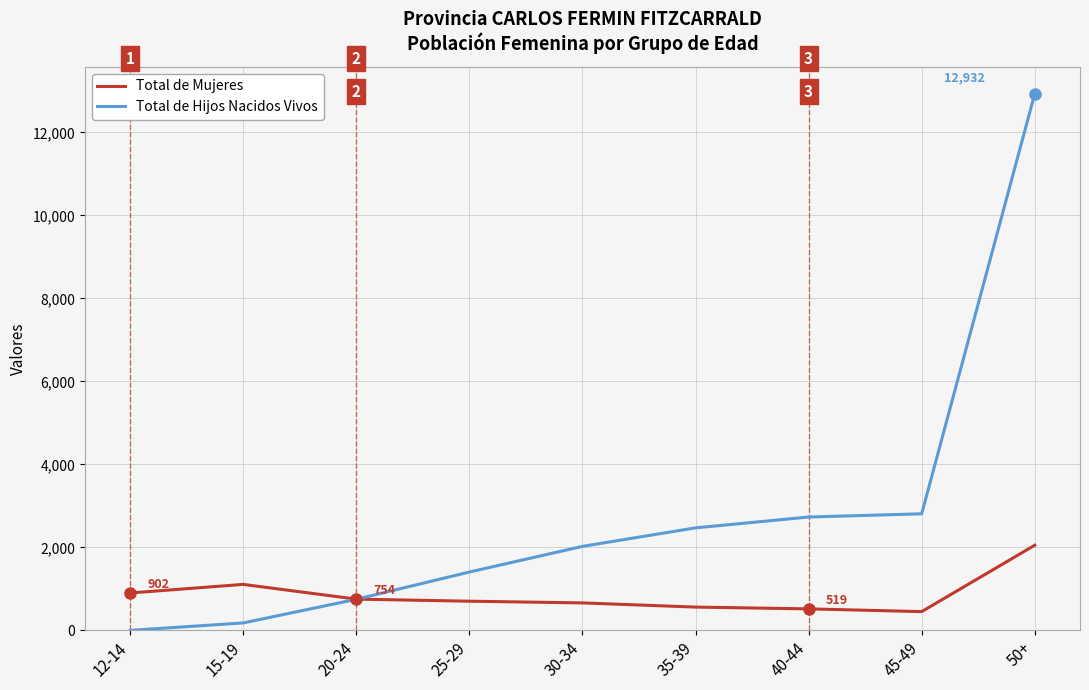

What is the maximum value for Total de Hijos Nacidos Vivos?

12932